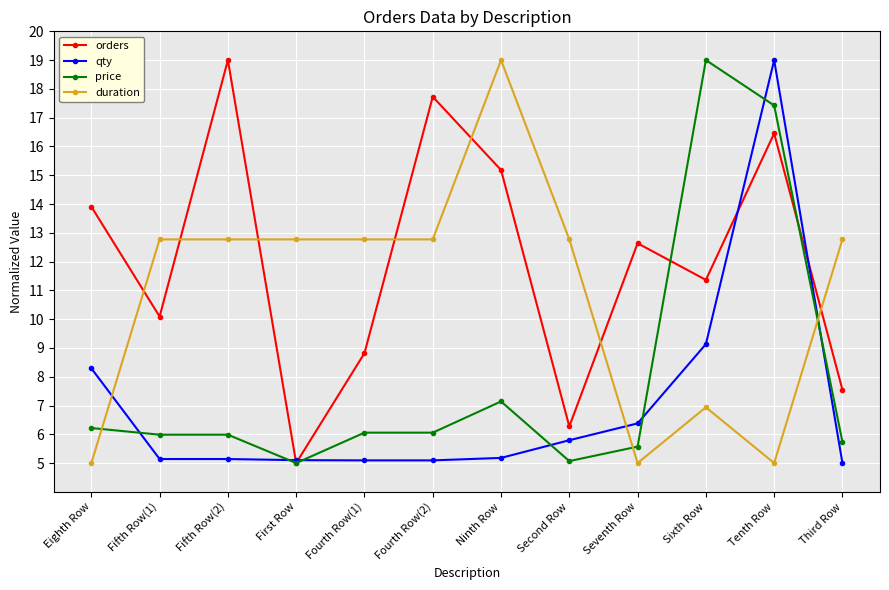

Rank the categories by orders value from highest to lowest.

Fifth Row(2), Fourth Row(2), Tenth Row, Ninth Row, Eighth Row, Seventh Row, Sixth Row, Fifth Row(1), Fourth Row(1), Third Row, Second Row, First Row